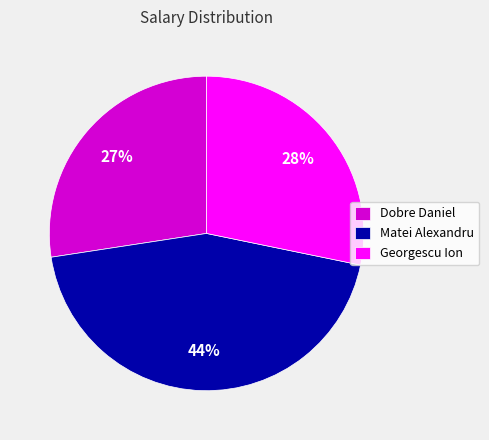

Which has a higher value, Matei Alexandru or Dobre Daniel?

Matei Alexandru